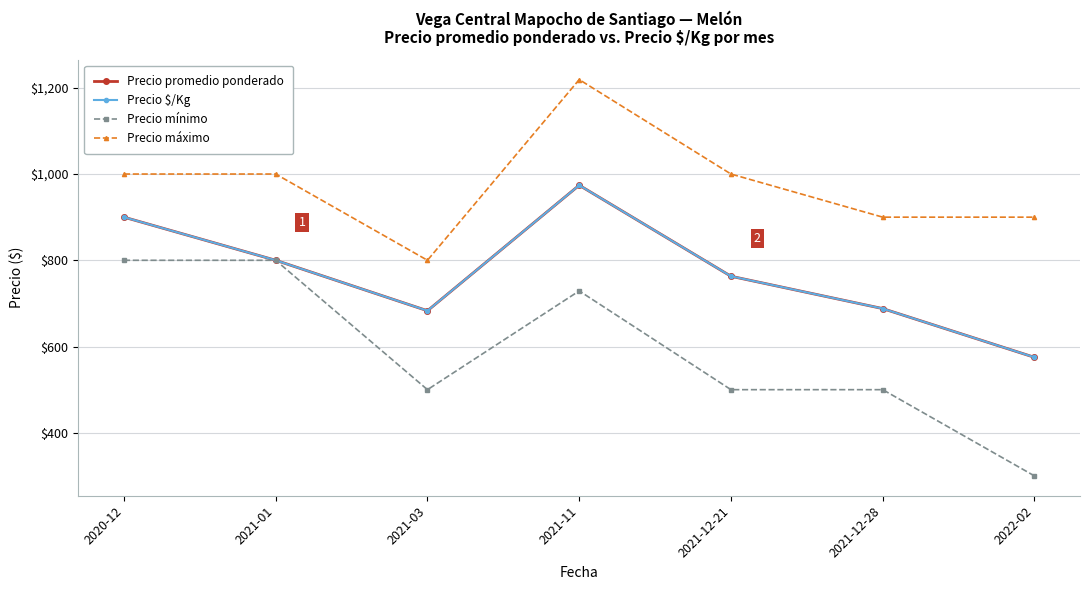

What is the sum of the Precio máximo values at 2021-03 and 2021-11?

2019